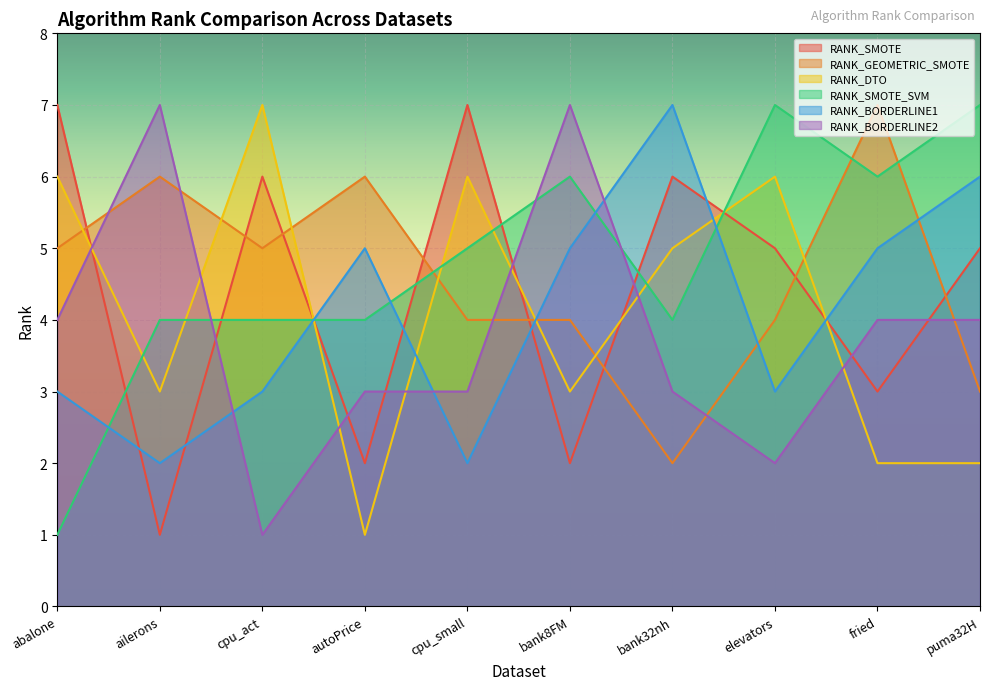

Count the number of data series in this chart.

6